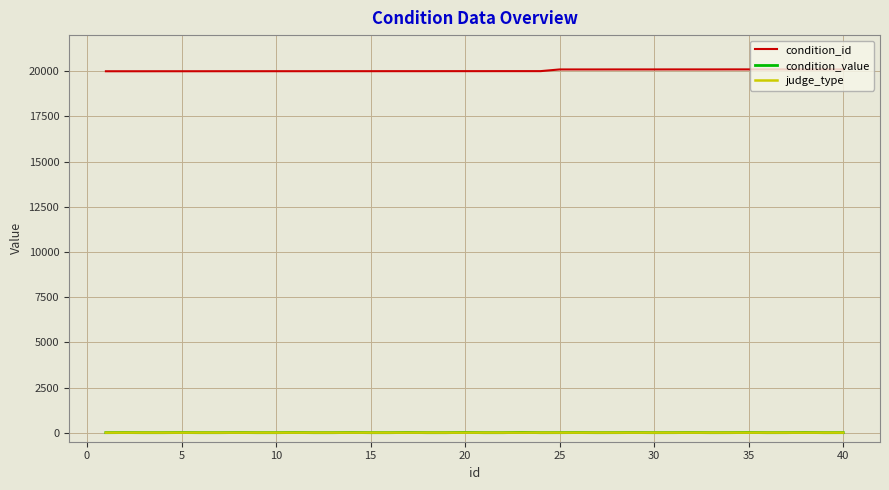

True or false: condition_value and condition_id cross at least once.

False